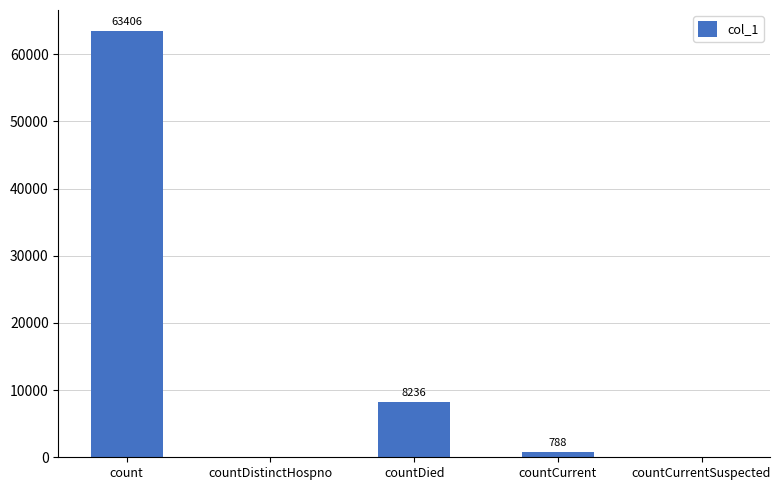

Between countDistinctHospno and countCurrent, which is larger?

countCurrent